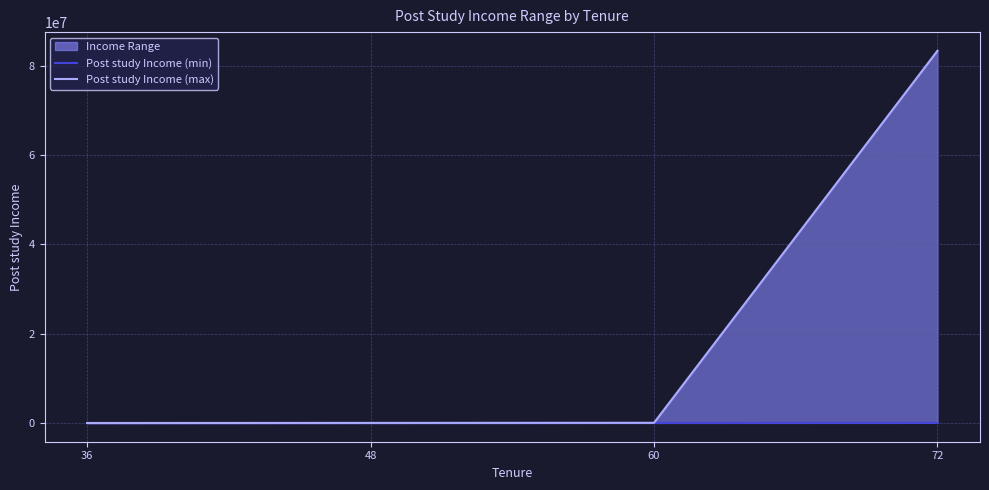

How many data points does each series have?

4